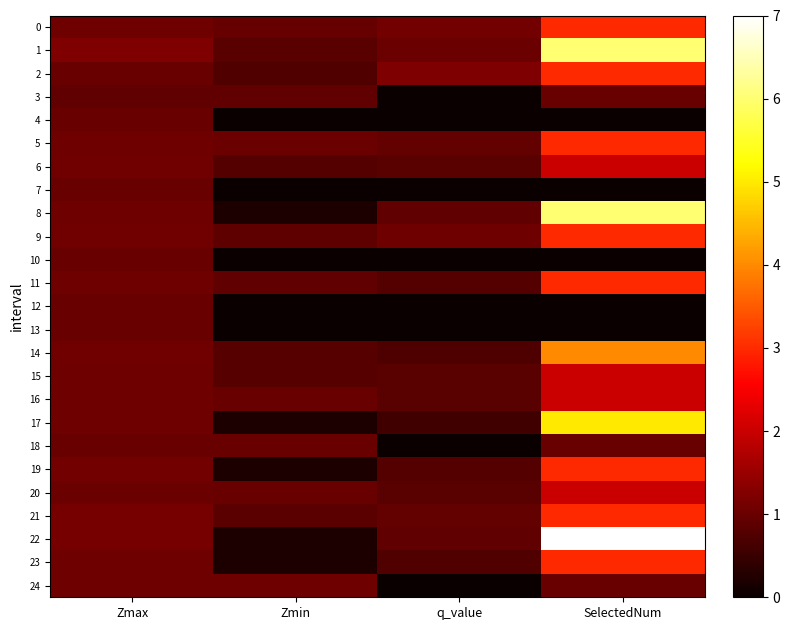

How many distinct data groups are displayed?

25